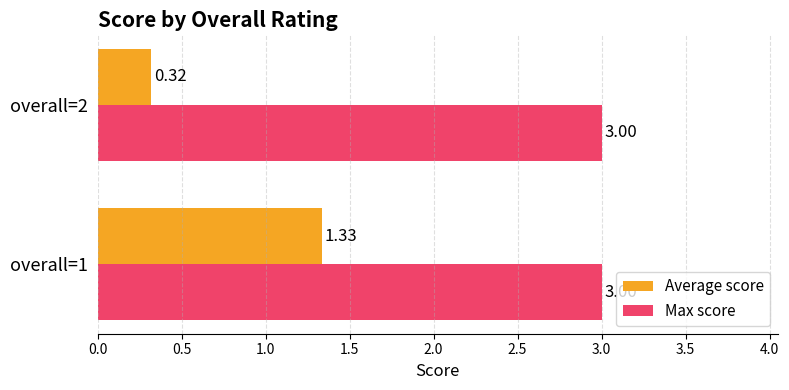

List the series in order of their peak value, lowest first.

Average score, Max score